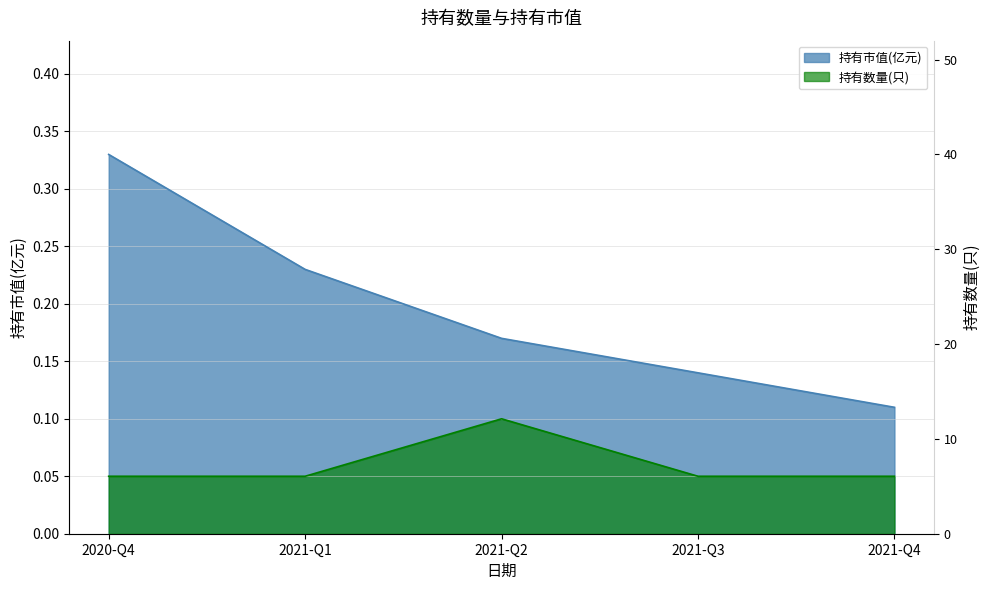

True or false: 持有数量(只) and 持有市值(亿元) intersect in this chart.

False